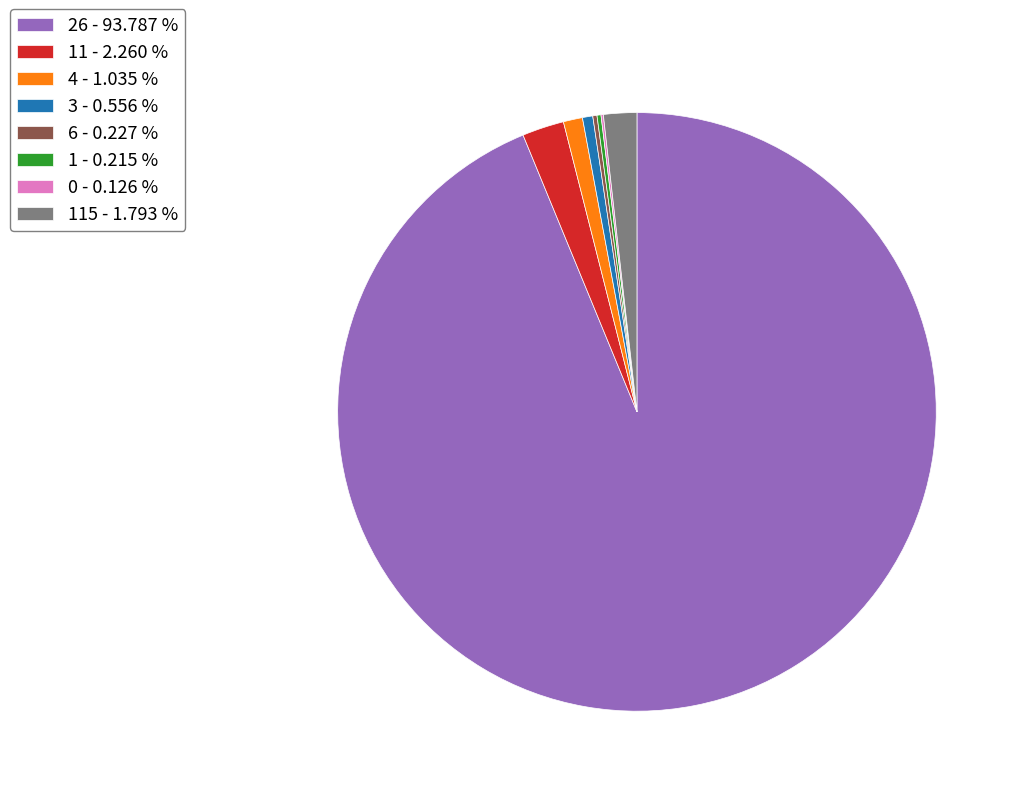

Which slice is the largest?

26 - 93.787 %